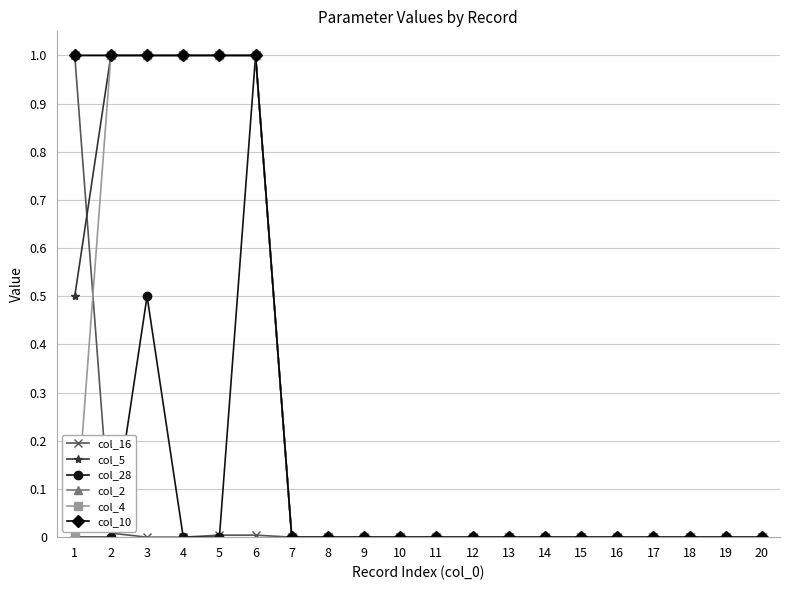

Is it true that col_28 equals 0.0 at 19?

True